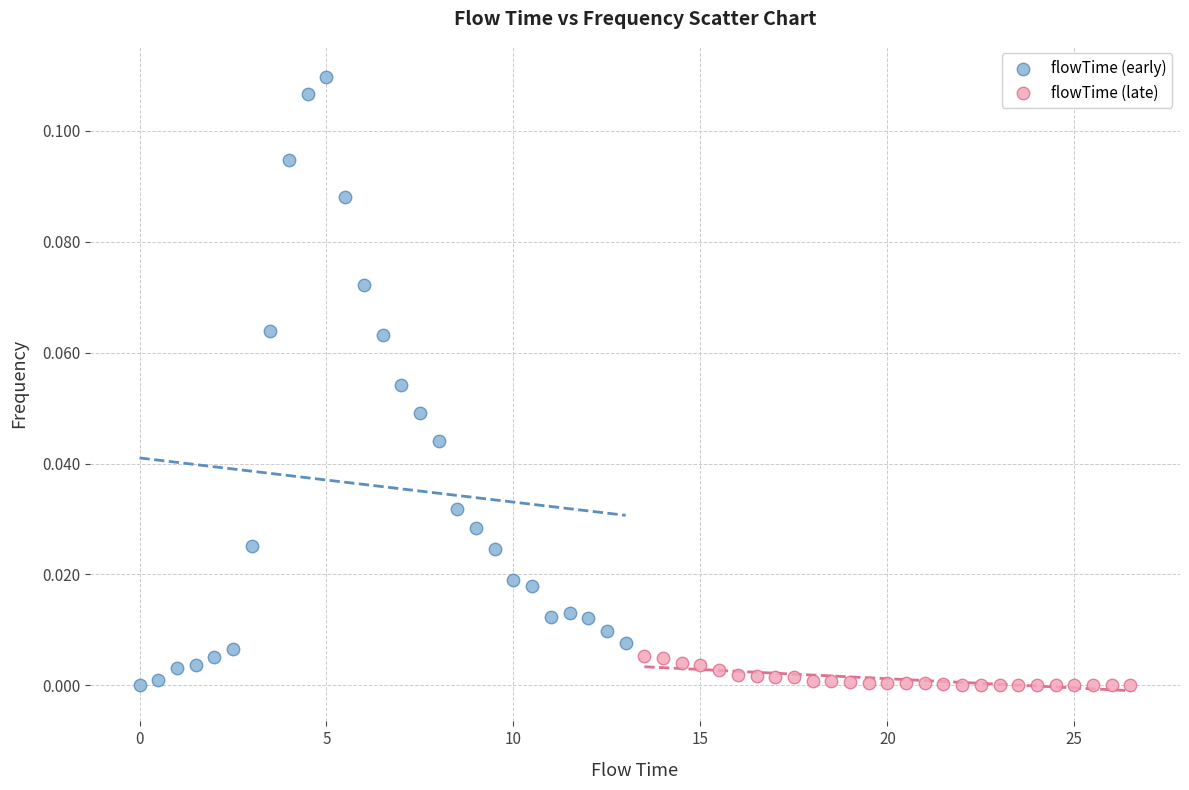

Which series has the widest spread of Y values?

flowTime (early)